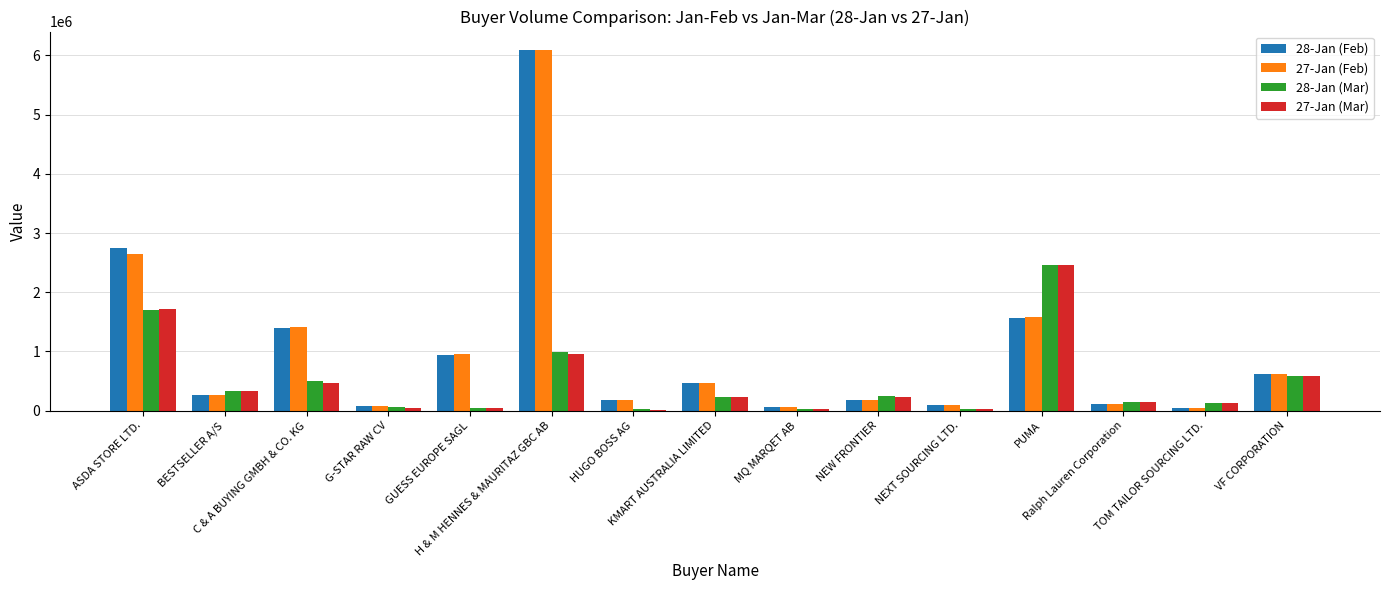

What is the sum of the 27-Jan (Feb) values at C & A BUYING GMBH & CO. KG and VF CORPORATION?

2030125